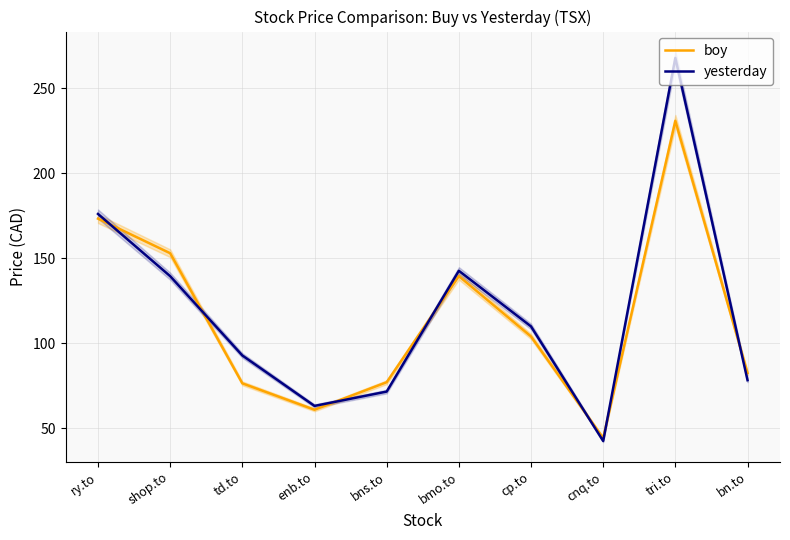

What is the difference between the highest and lowest values at bmo.to?

3.1